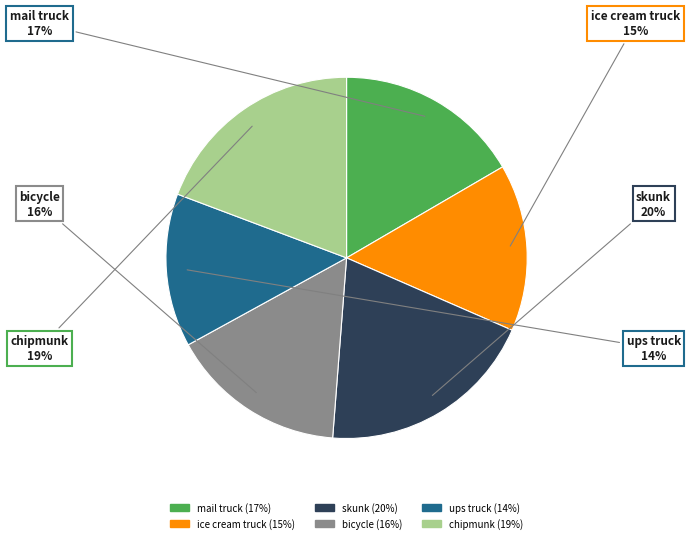

Which slice is the smallest?

ups truck